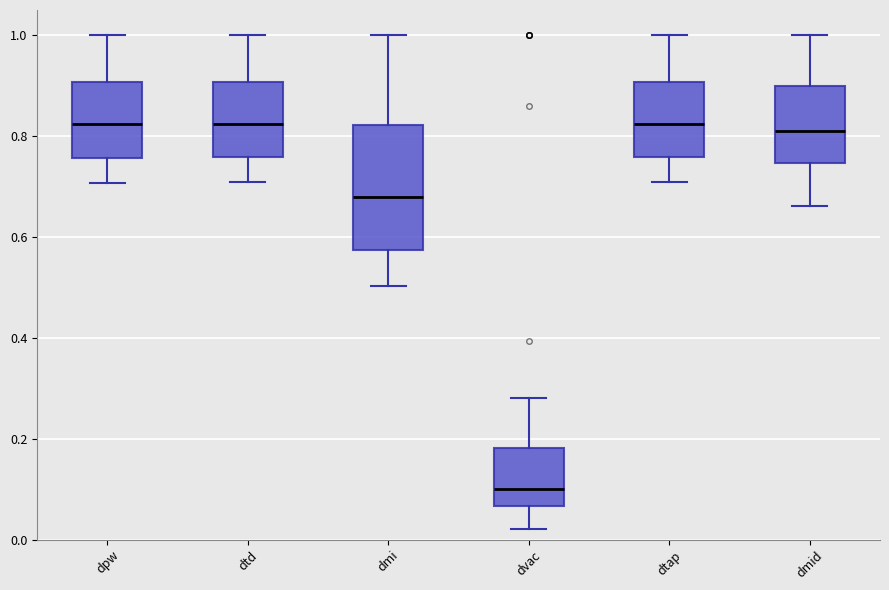

Which box is the tallest, from its lower edge to its upper edge?

dmi